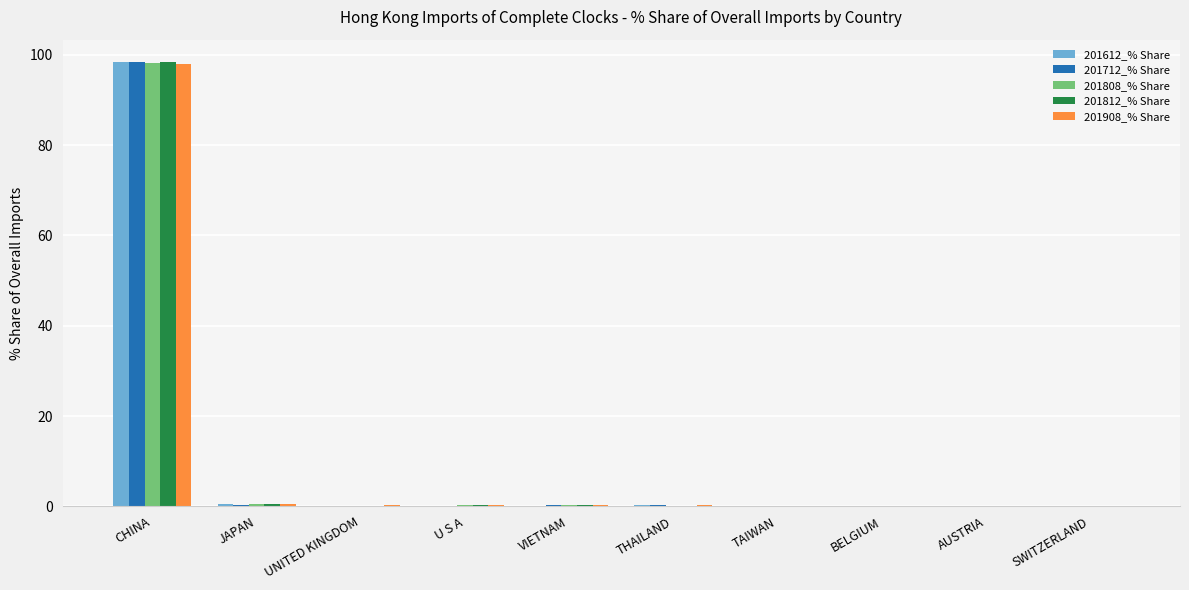

What is the sum of all 201712_% Share values?

99.6